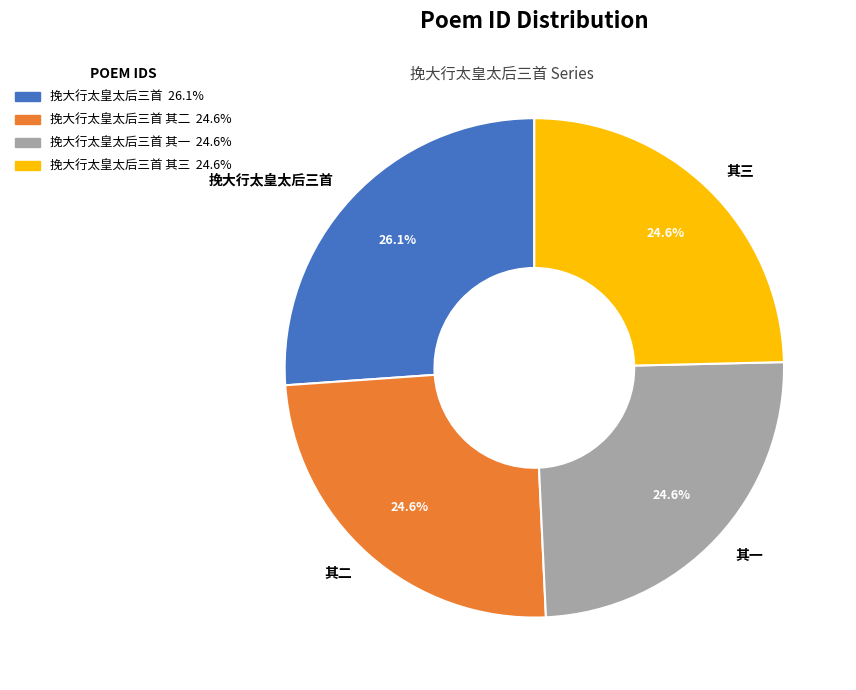

Which slice is the largest?

挽大行太皇太后三首